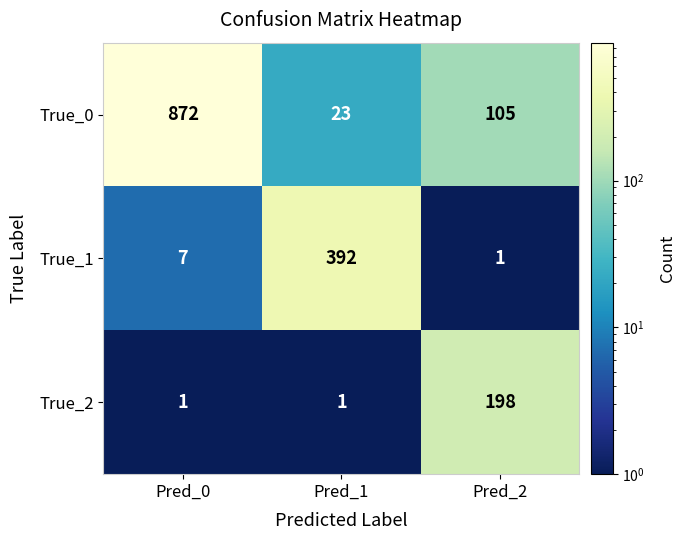

Is it true that True_0 equals 176 at Pred_2?

False